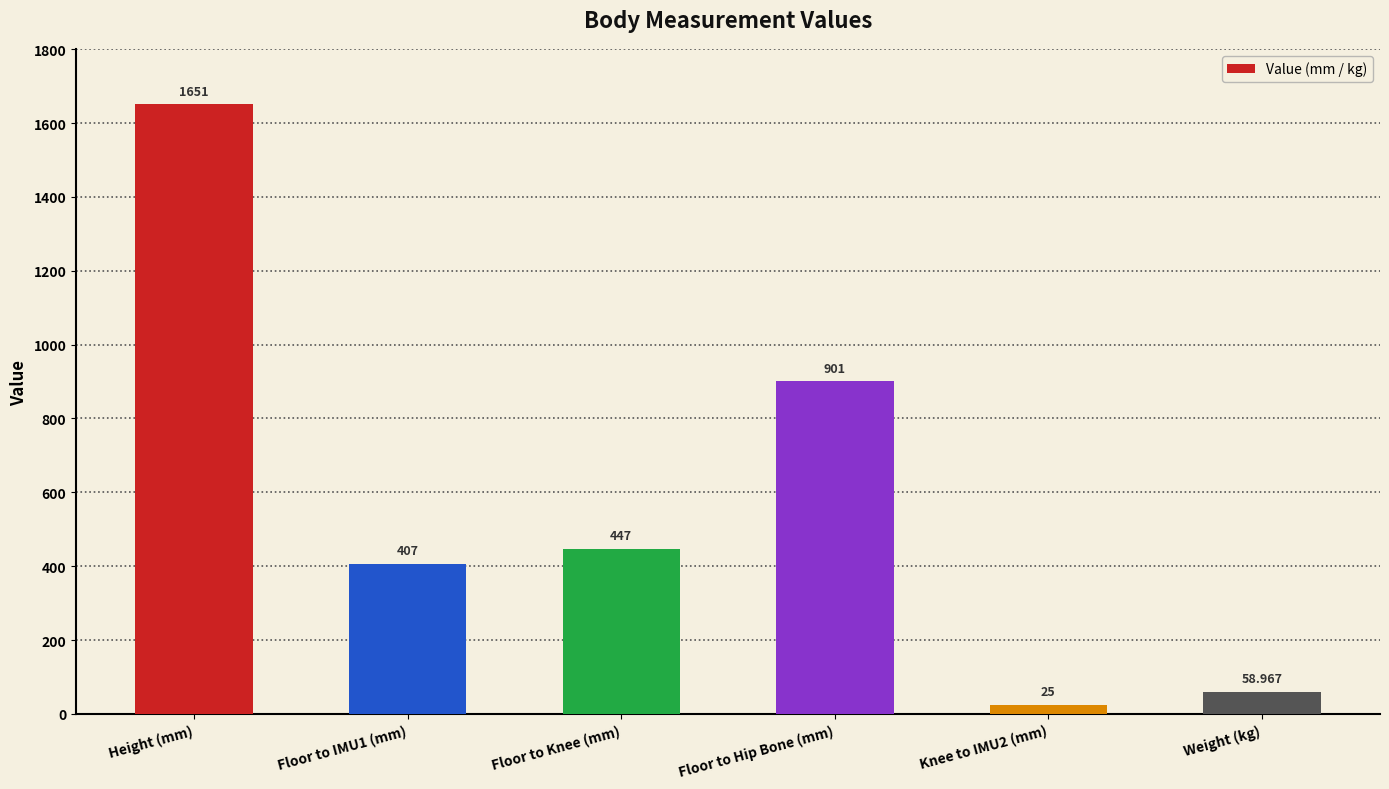

What value does the data have at Weight (kg)?

59.0